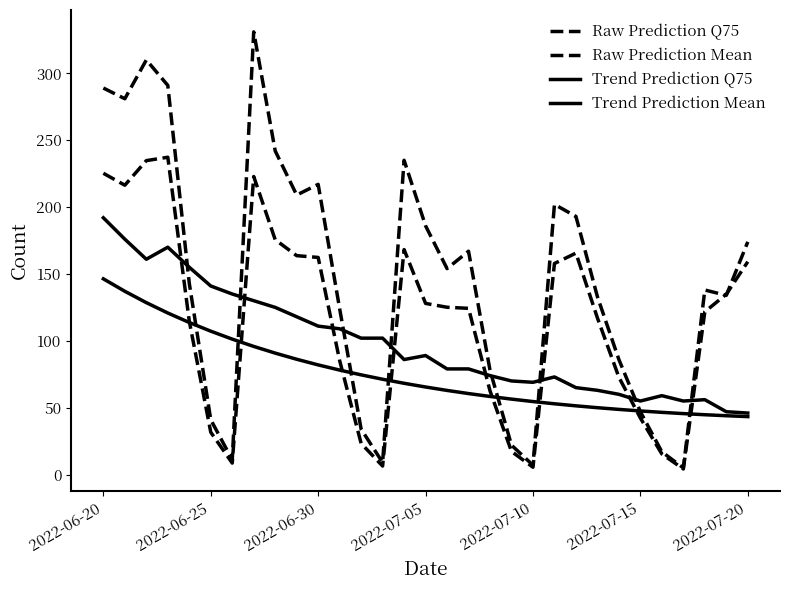

Does the chart have visible grid lines?

No